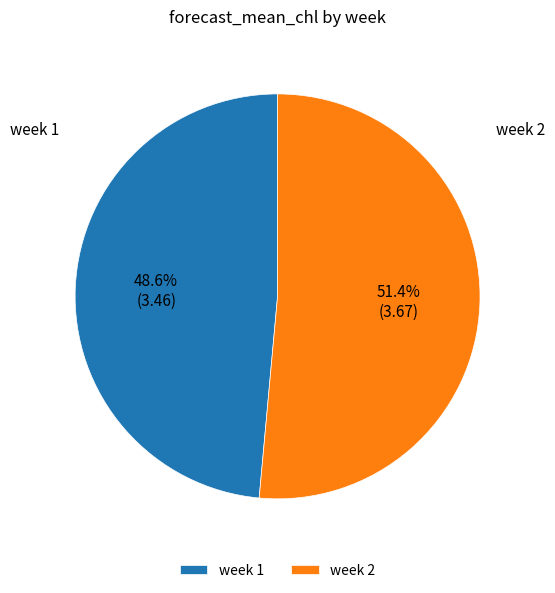

Which slice is the smallest?

week 1